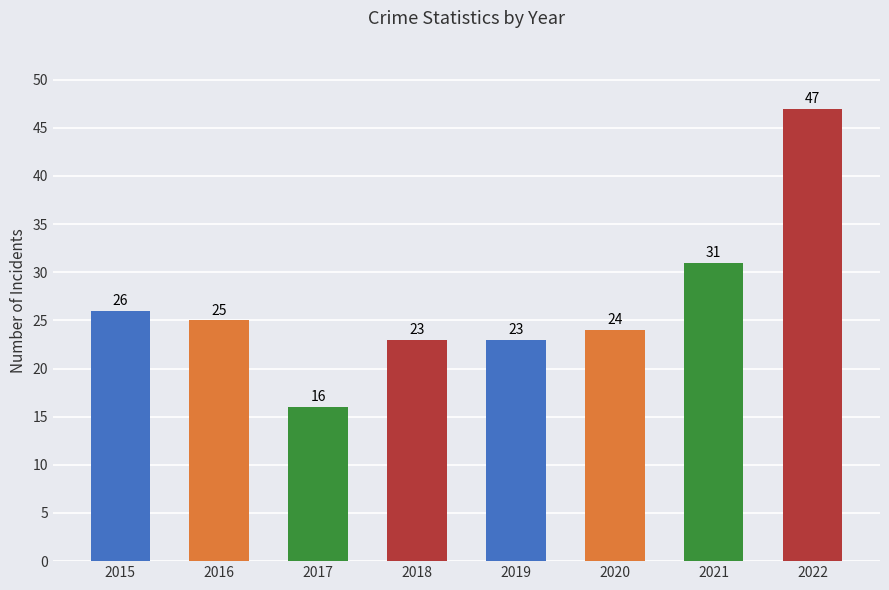

How many data points does each series have?

8